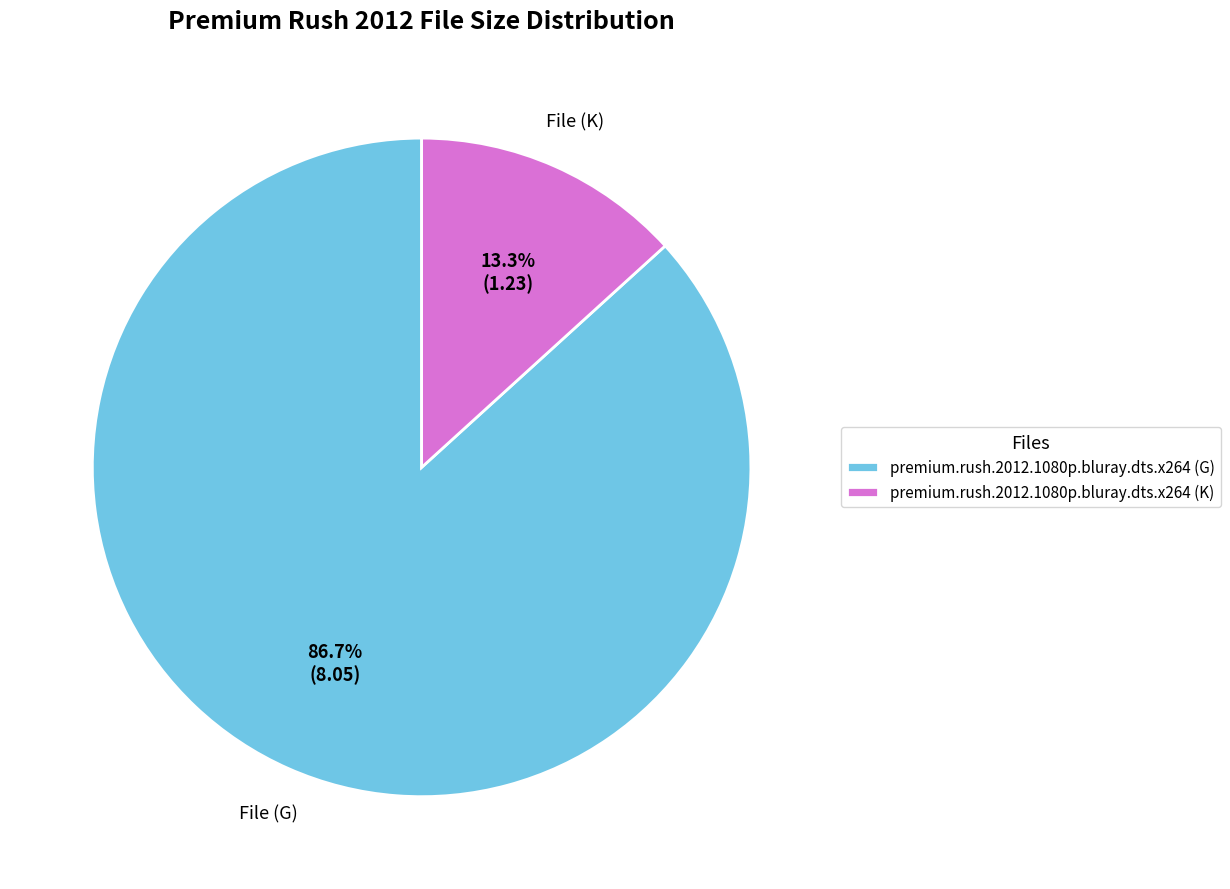

Does premium.rush.2012.1080p.bluray.dts.x264 (G) account for over 50% of the chart?

Yes